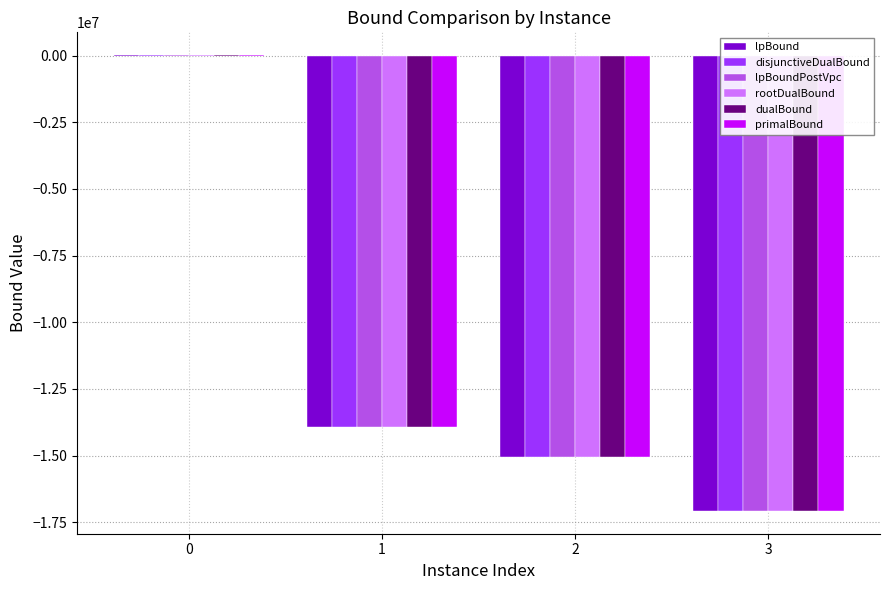

What is the total value across all series at 1?

-83602351.5